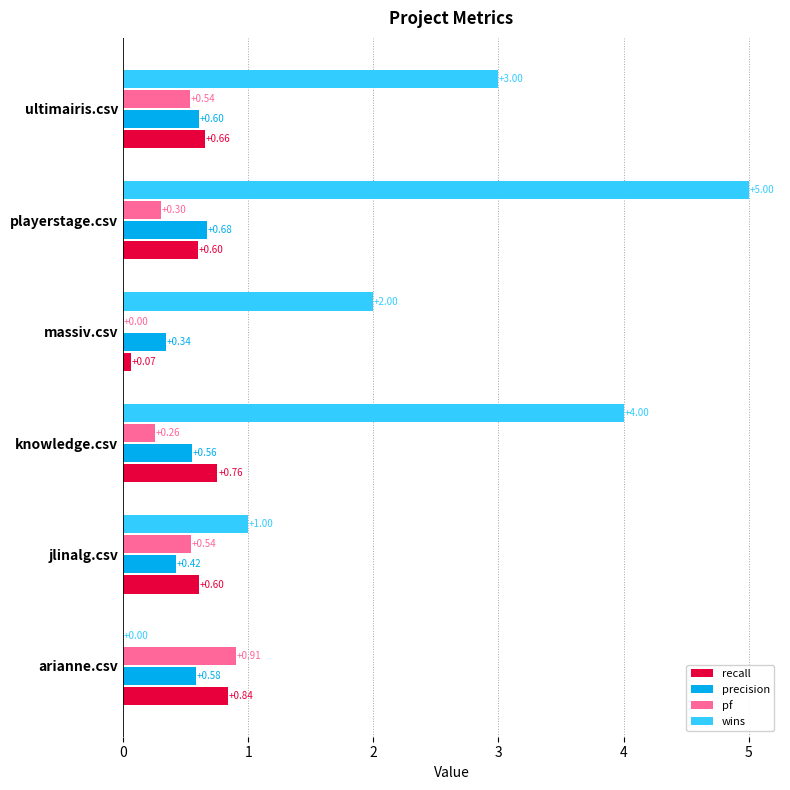

At which category does the chart reach its peak across all series?

playerstage.csv